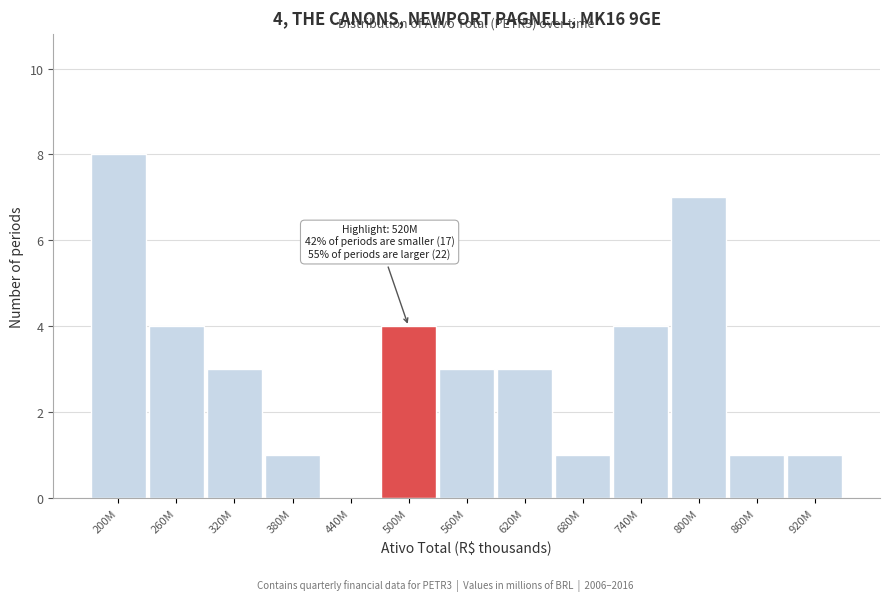

Reading right to left, extract all data points from this chart.

920M=1	860M=1	800M=7	740M=4	680M=1	620M=3	560M=3	500M=4	440M=0	380M=1	320M=3	260M=4	200M=8